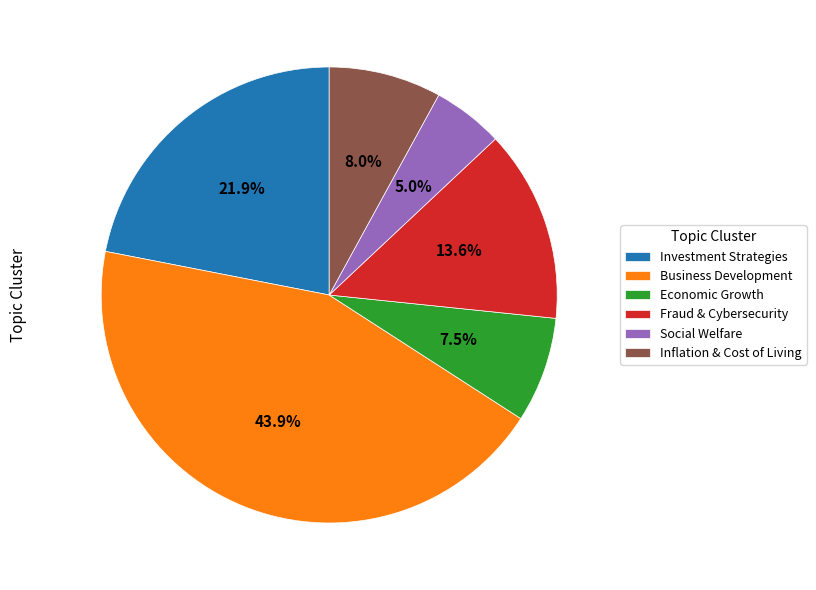

Does any single category account for the majority?

No